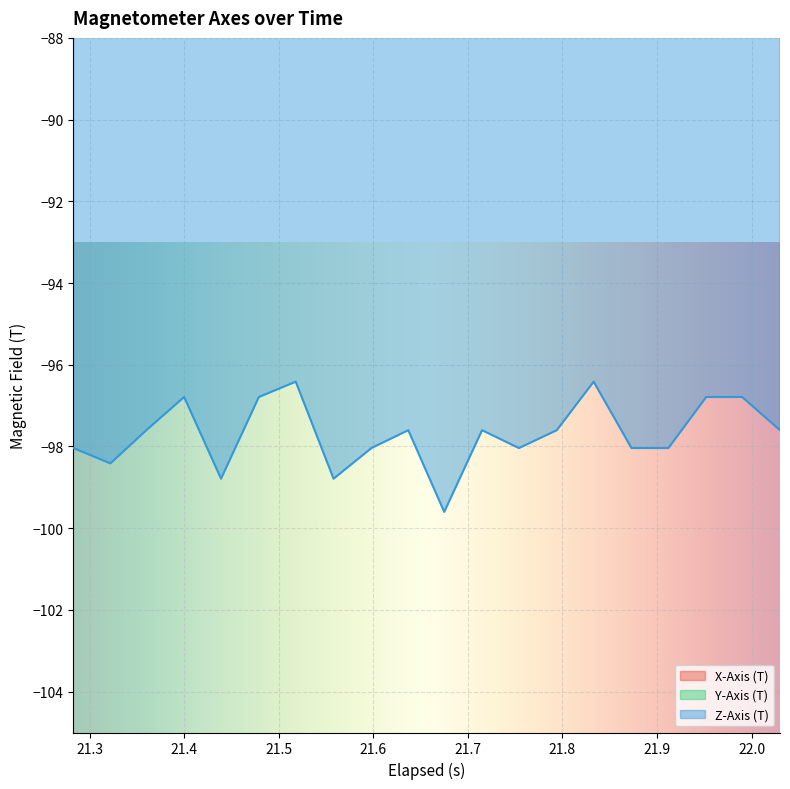

What is the lowest value of the Z-Axis (T) series?

-99.6